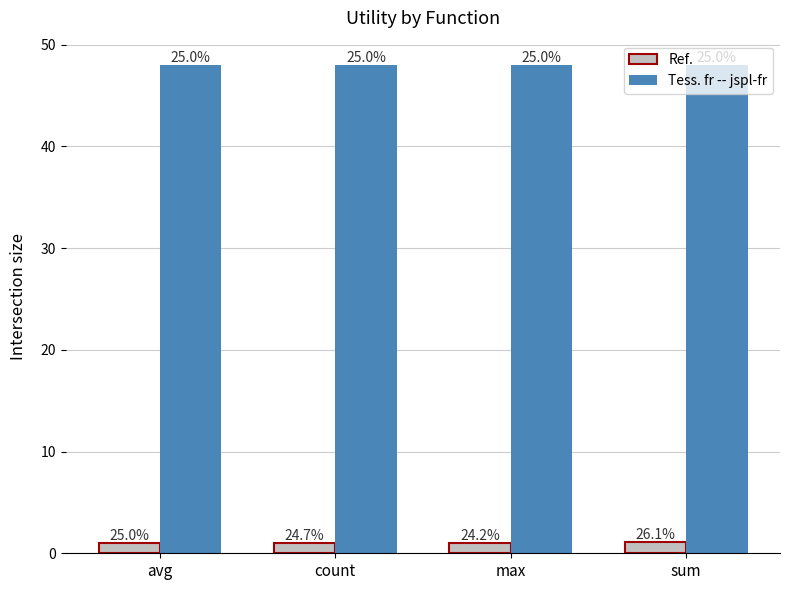

What is the label of the 3rd bar from the right?

count